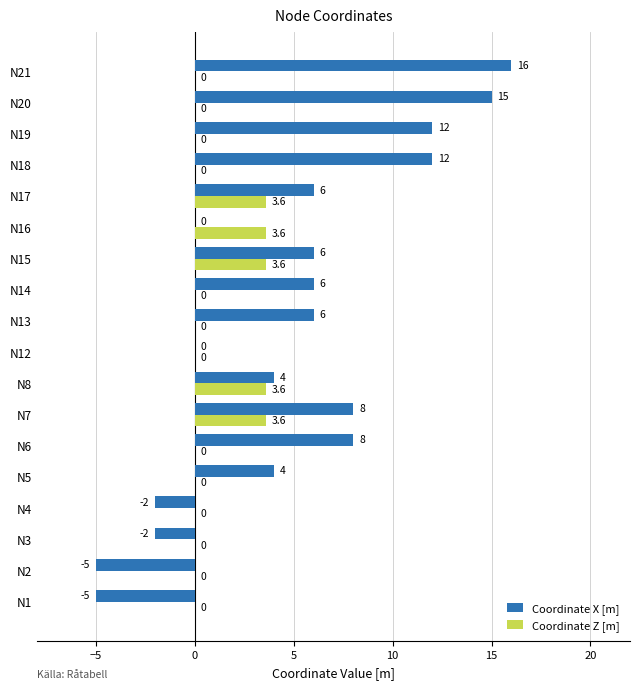

The value of Coordinate X [m] at N15 is 6.0. True or false?

True